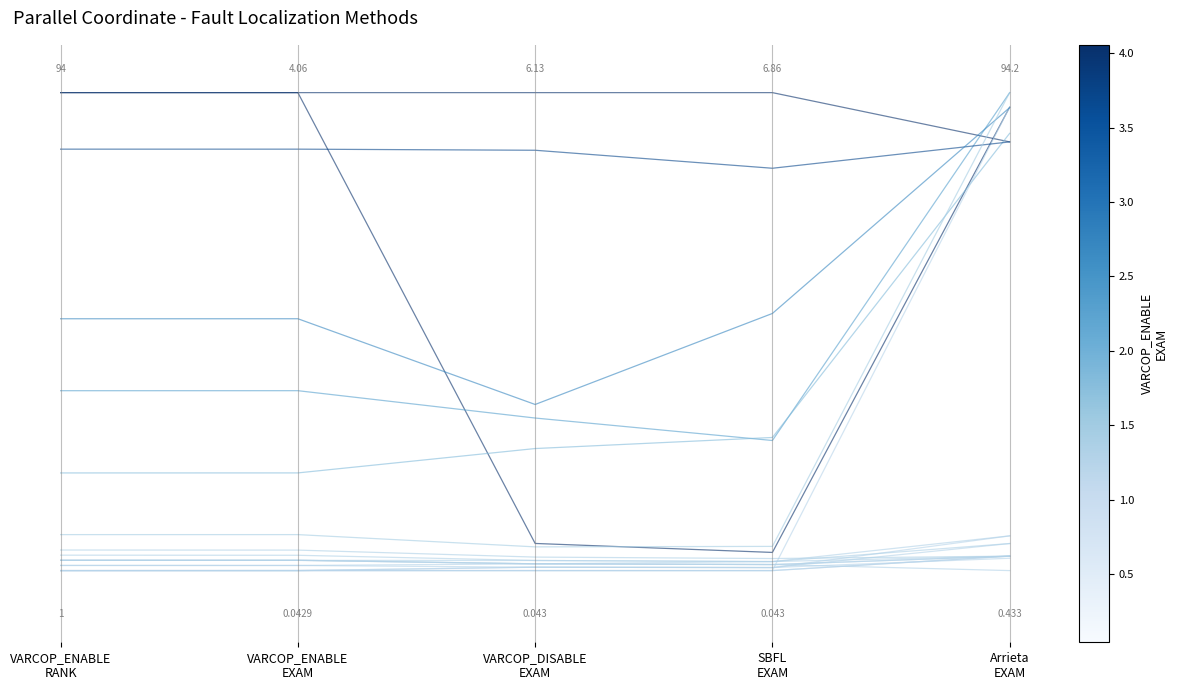

How many categories are shown in the chart?

5